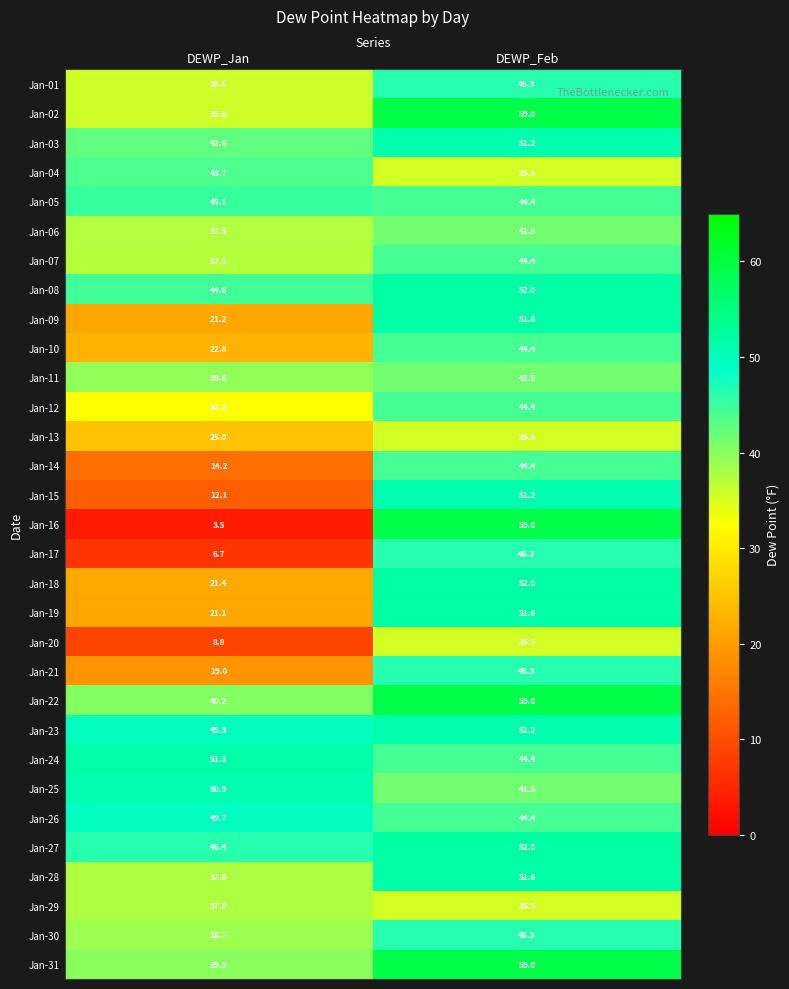

List the labels in order of Jan-30 value, largest first.

DEWP_Feb, DEWP_Jan